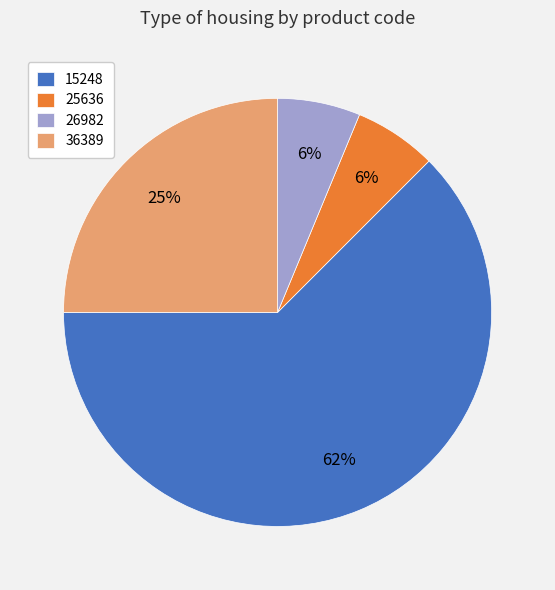

Between 36389 and 25636, which is larger?

36389